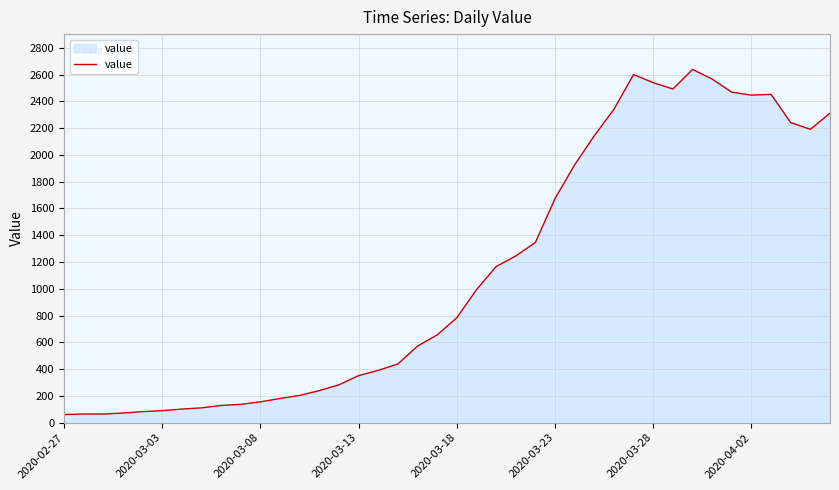

What is the greatest value displayed?

2638